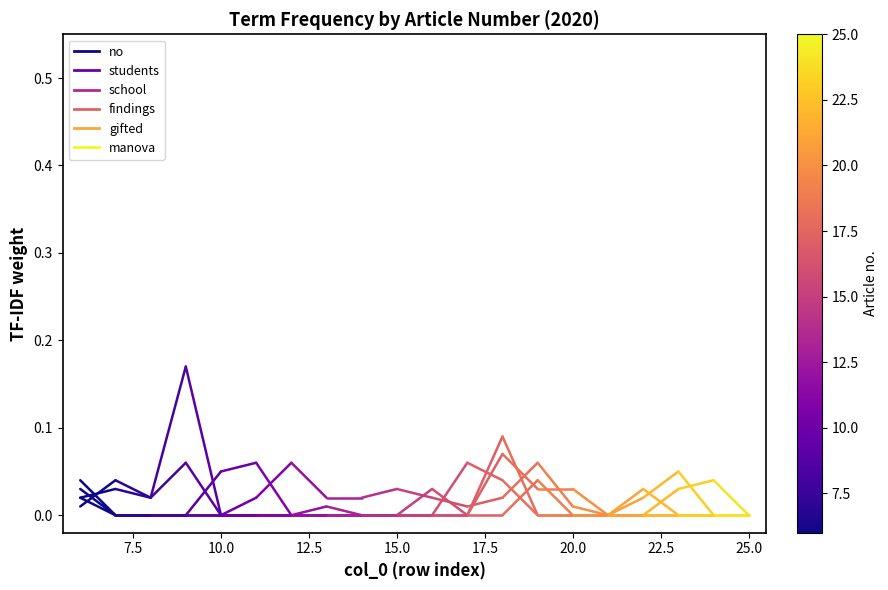

At 7.5, list the series in order from largest to smallest.

no, students, gifted, school, findings, manova